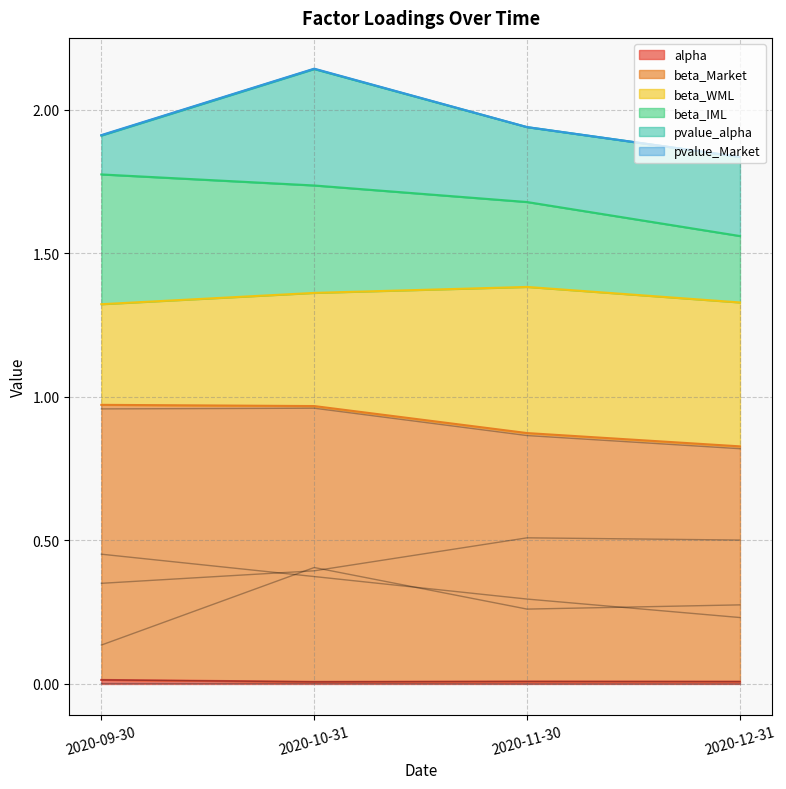

What position from the right is 2020-12-31?

1